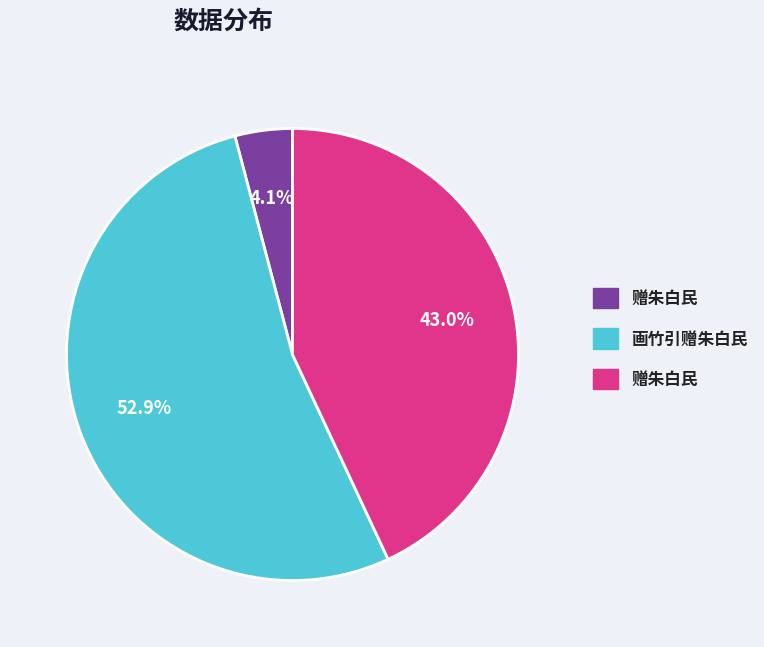

Count the number of slices in the pie.

3